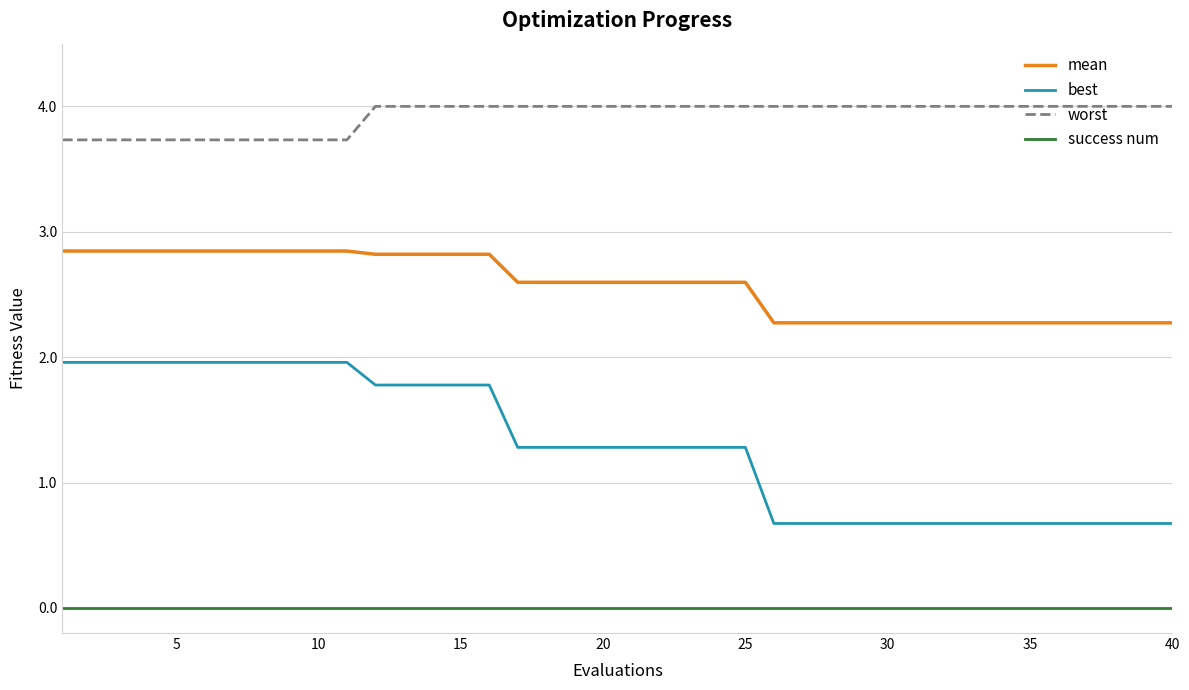

Reading right to left, transcribe all the data shown in this chart.

mean: 2.3	2.3	2.3	2.3	2.3	2.3	2.3	2.3	2.3	2.3	2.3	2.3	2.3	2.3	2.3	2.6	2.6	2.6	2.6	2.6	2.6	2.6	2.6	2.6	2.8	2.8	2.8	2.8	2.8	2.8	2.8	2.8	2.8	2.8	2.8	2.8	2.8	2.8	2.8	2.8
best: 0.7	0.7	0.7	0.7	0.7	0.7	0.7	0.7	0.7	0.7	0.7	0.7	0.7	0.7	0.7	1.3	1.3	1.3	1.3	1.3	1.3	1.3	1.3	1.3	1.8	1.8	1.8	1.8	1.8	2.0	2.0	2.0	2.0	2.0	2.0	2.0	2.0	2.0	2.0	2.0
worst: 4.0	4.0	4.0	4.0	4.0	4.0	4.0	4.0	4.0	4.0	4.0	4.0	4.0	4.0	4.0	4.0	4.0	4.0	4.0	4.0	4.0	4.0	4.0	4.0	4.0	4.0	4.0	4.0	4.0	3.7	3.7	3.7	3.7	3.7	3.7	3.7	3.7	3.7	3.7	3.7
success num: 0.0	0.0	0.0	0.0	0.0	0.0	0.0	0.0	0.0	0.0	0.0	0.0	0.0	0.0	0.0	0.0	0.0	0.0	0.0	0.0	0.0	0.0	0.0	0.0	0.0	0.0	0.0	0.0	0.0	0.0	0.0	0.0	0.0	0.0	0.0	0.0	0.0	0.0	0.0	0.0